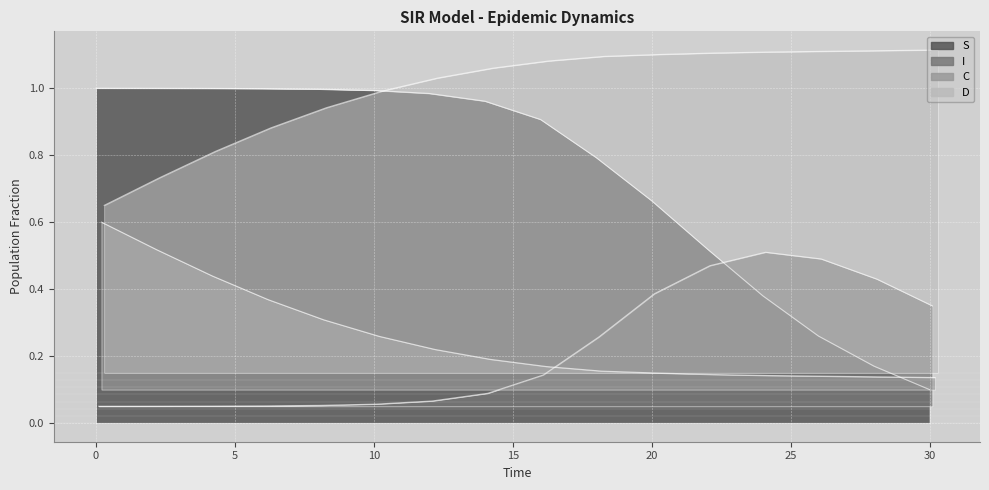

Reading left to right, extract all data points from this chart.

S: 0.0=1.0	2.0=1.0	4.0=1.0	6.0=1.0	8.0=1.0	10.0=1.0	12.0=1.0	14.0=1.0	16.0=0.9	18.0=0.8	20.0=0.7	22.0=0.5	24.0=0.4	26.0=0.3	28.0=0.2	30.0=0.1
I: 0.0=0.1	2.0=0.1	4.0=0.1	6.0=0.1	8.0=0.1	10.0=0.1	12.0=0.1	14.0=0.1	16.0=0.1	18.0=0.3	20.0=0.4	22.0=0.5	24.0=0.5	26.0=0.5	28.0=0.4	30.0=0.3
C: 0.0=0.6	2.0=0.5	4.0=0.4	6.0=0.4	8.0=0.3	10.0=0.3	12.0=0.2	14.0=0.2	16.0=0.2	18.0=0.2	20.0=0.1	22.0=0.1	24.0=0.1	26.0=0.1	28.0=0.1	30.0=0.1
D: 0.0=0.7	2.0=0.7	4.0=0.8	6.0=0.9	8.0=0.9	10.0=1.0	12.0=1.0	14.0=1.1	16.0=1.1	18.0=1.1	20.0=1.1	22.0=1.1	24.0=1.1	26.0=1.1	28.0=1.1	30.0=1.1